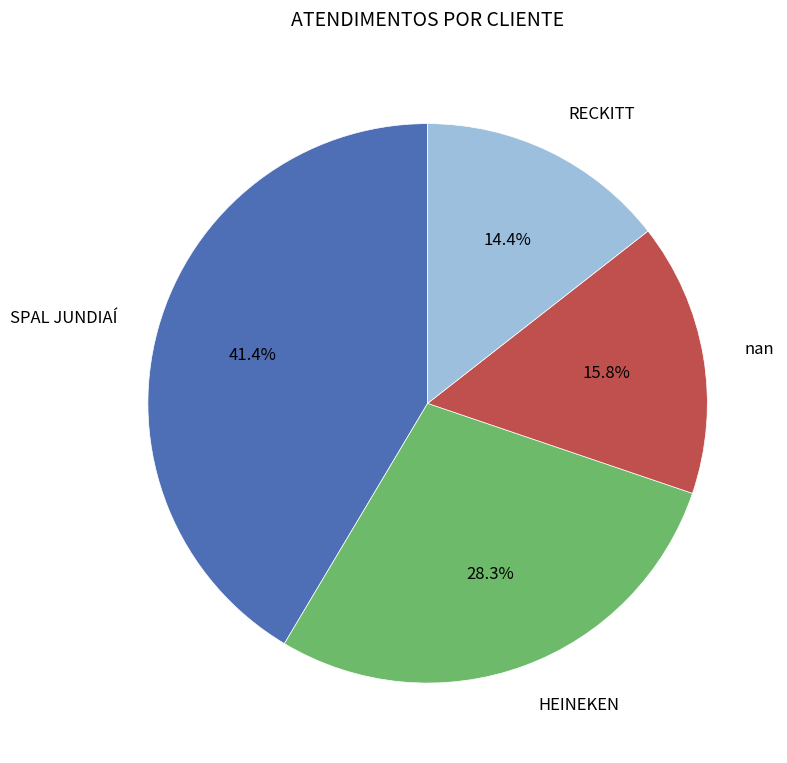

Is nan the majority of the pie?

No